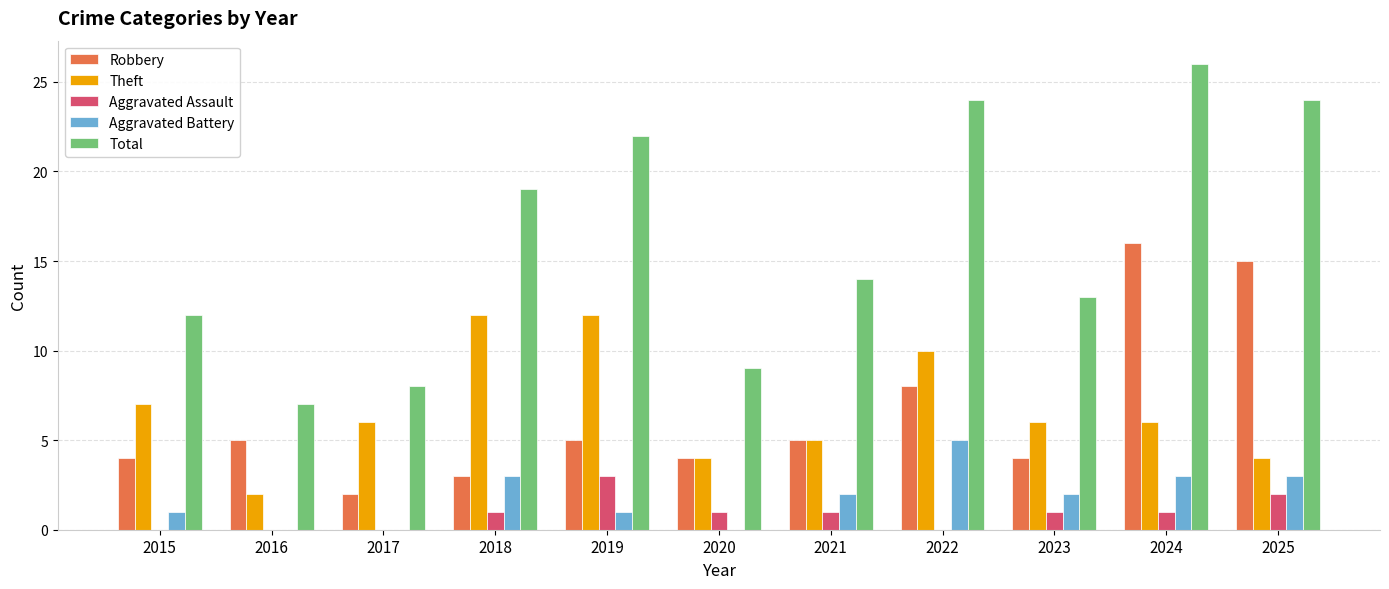

Does the chart contain stacked bars?

No